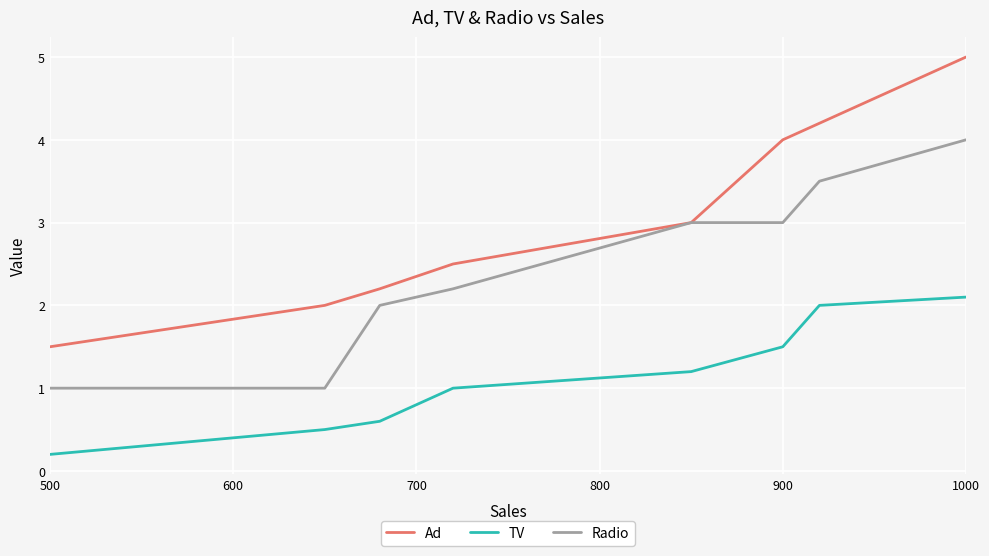

Which series has the largest total across all categories?

Ad